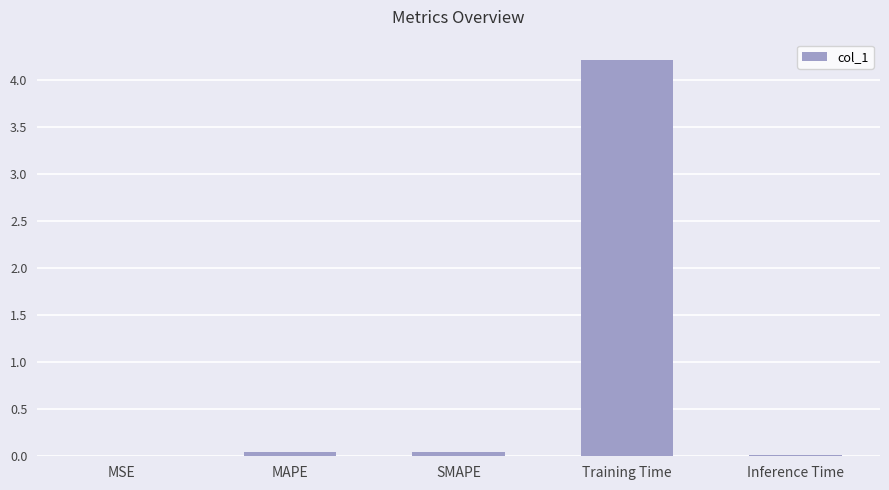

What is the greatest value displayed?

4.2